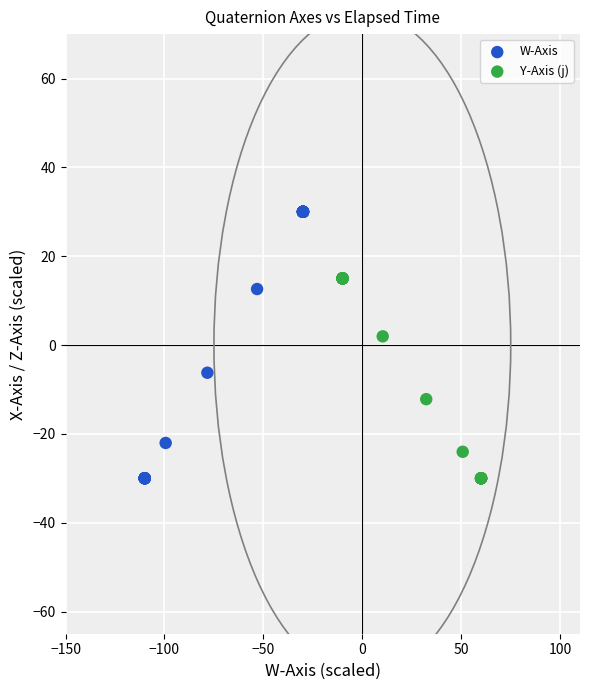

Which series has the largest Y range (max minus min)?

W-Axis